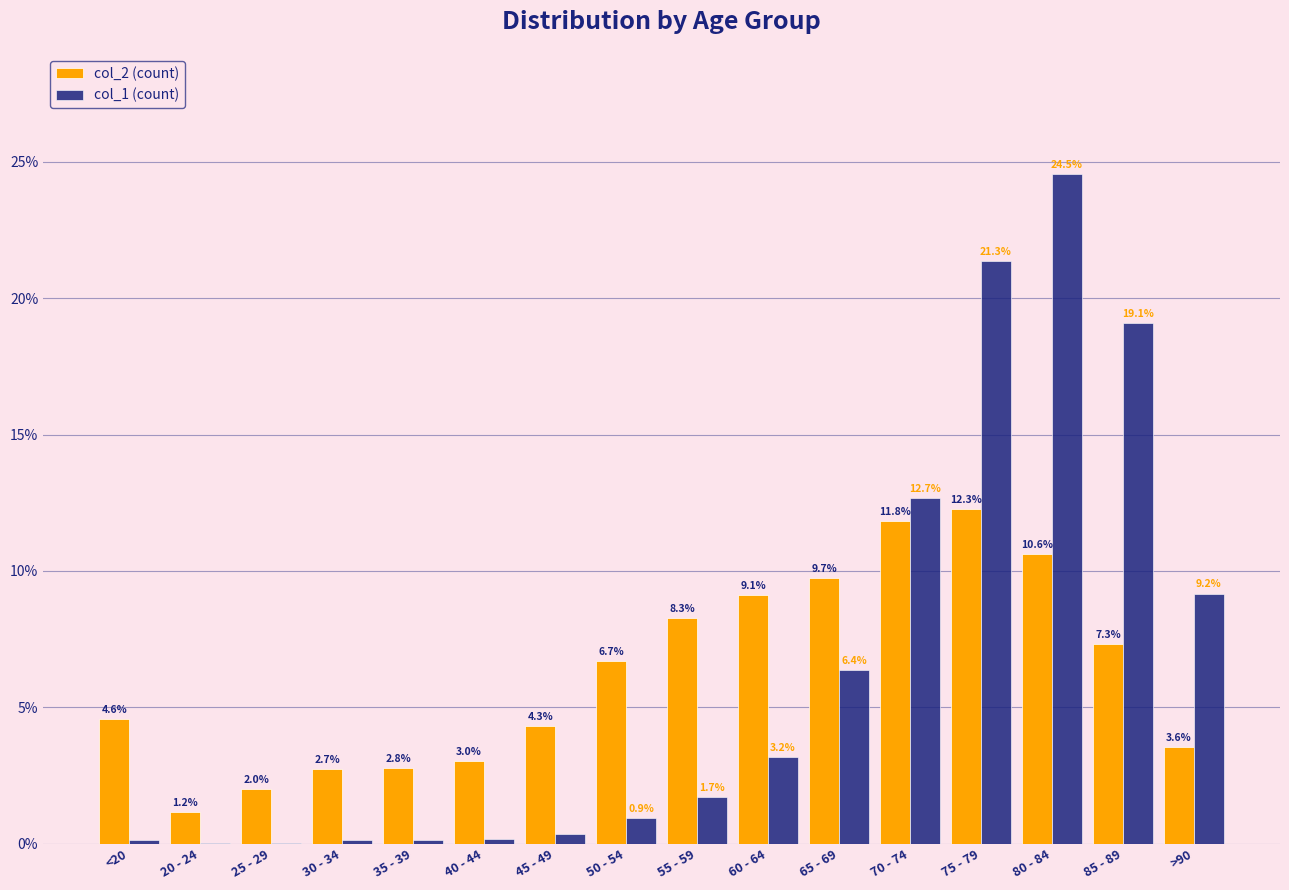

What is the maximum value shown in the chart?

24.5